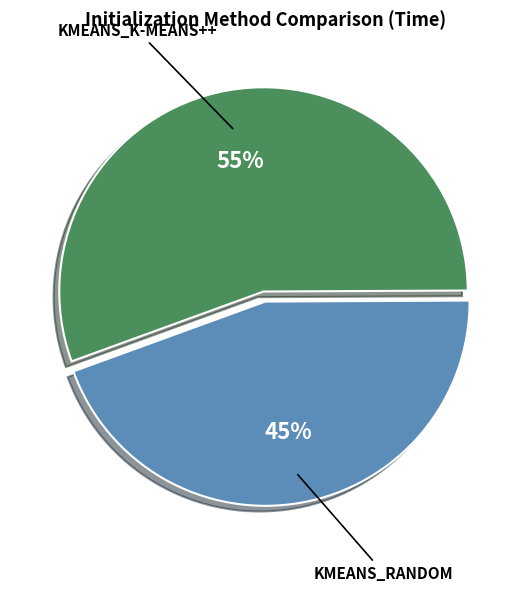

To the nearest percent, what is the average slice percentage?

50%